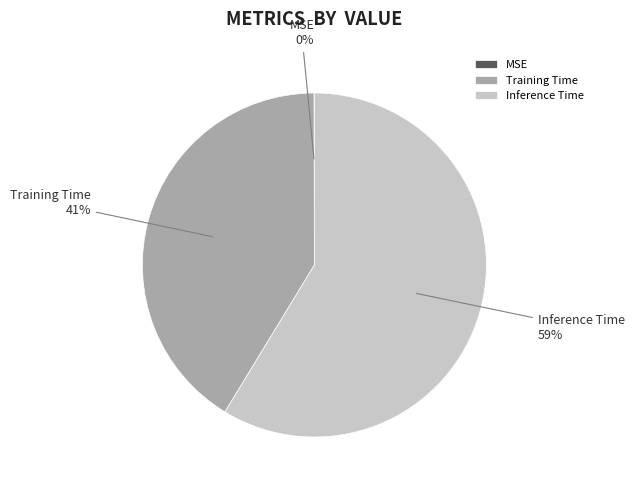

Does any single category account for the majority?

Yes